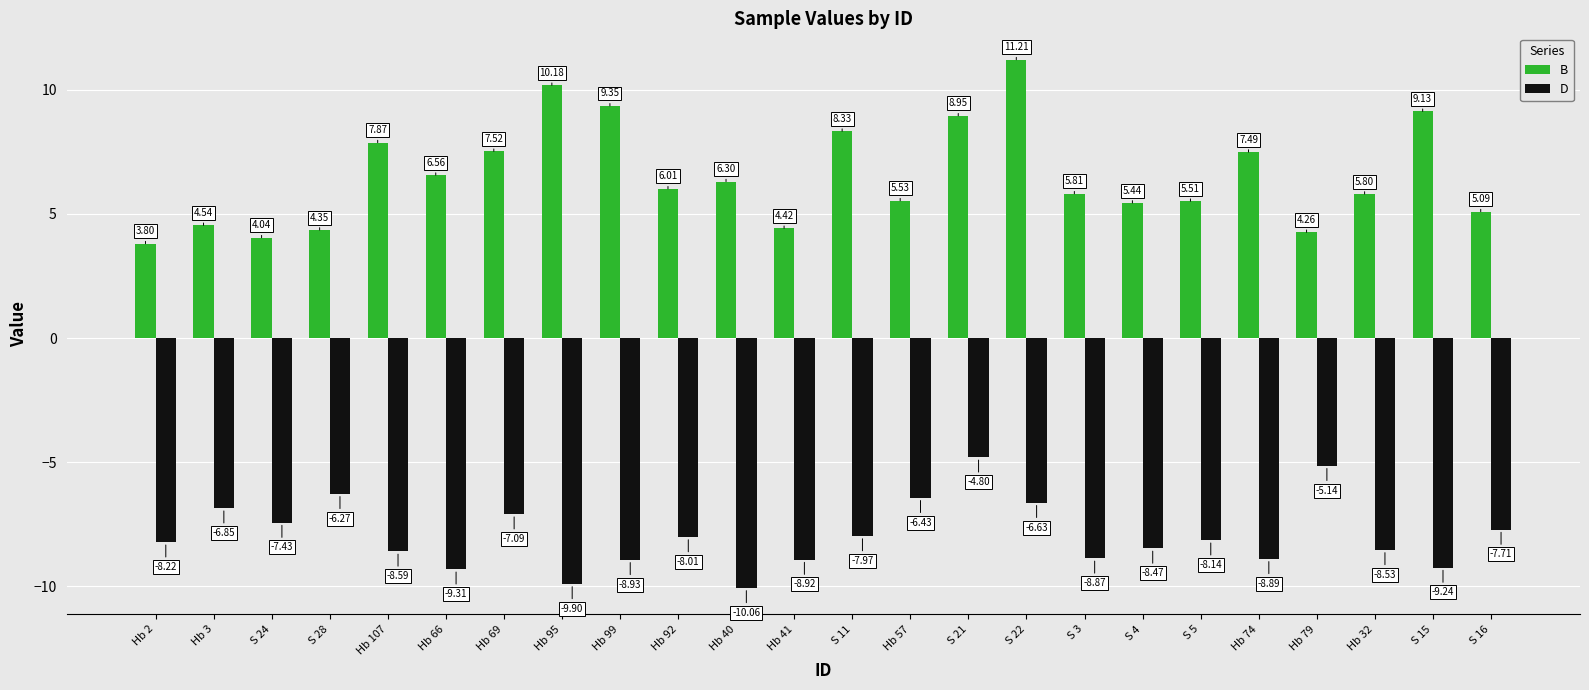

Read the D value at Hb 41.

-8.9